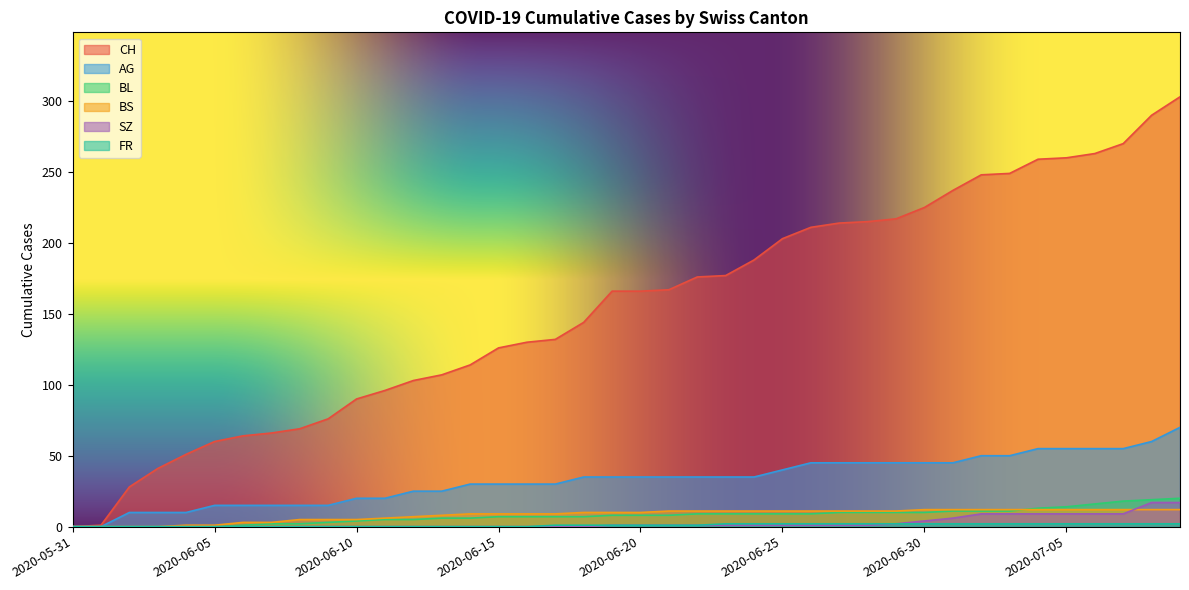

What is the average value of the AG series?

33